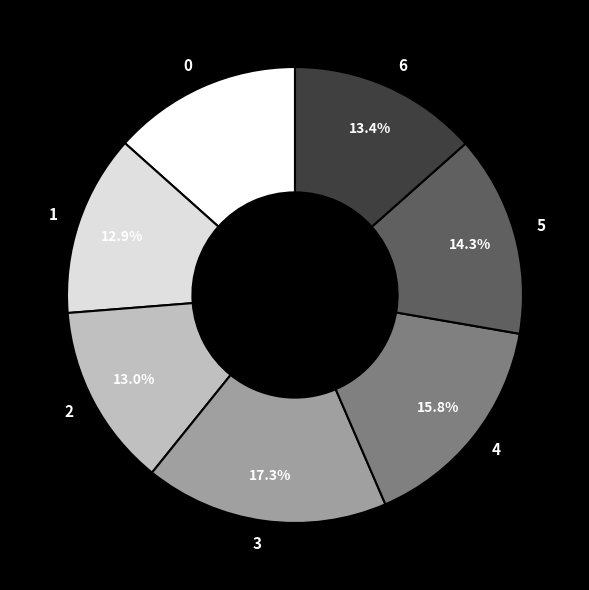

What is the largest slice in the pie chart?

3